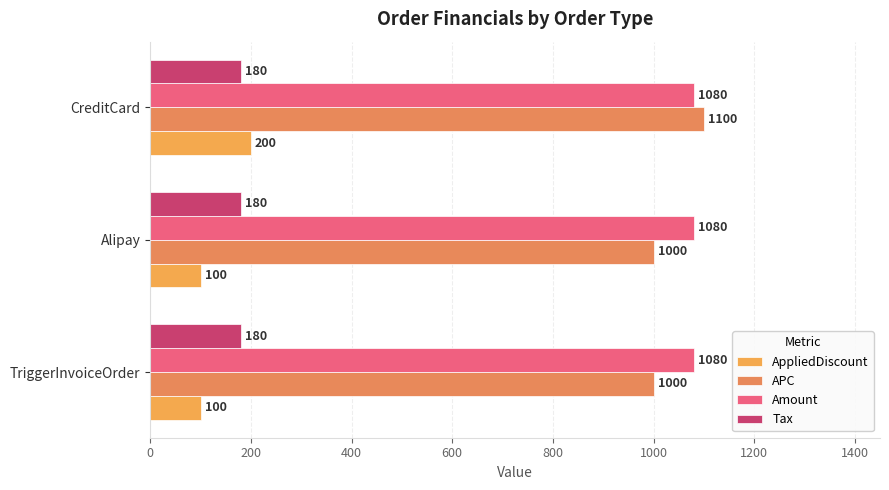

How many series are shown in this chart?

4